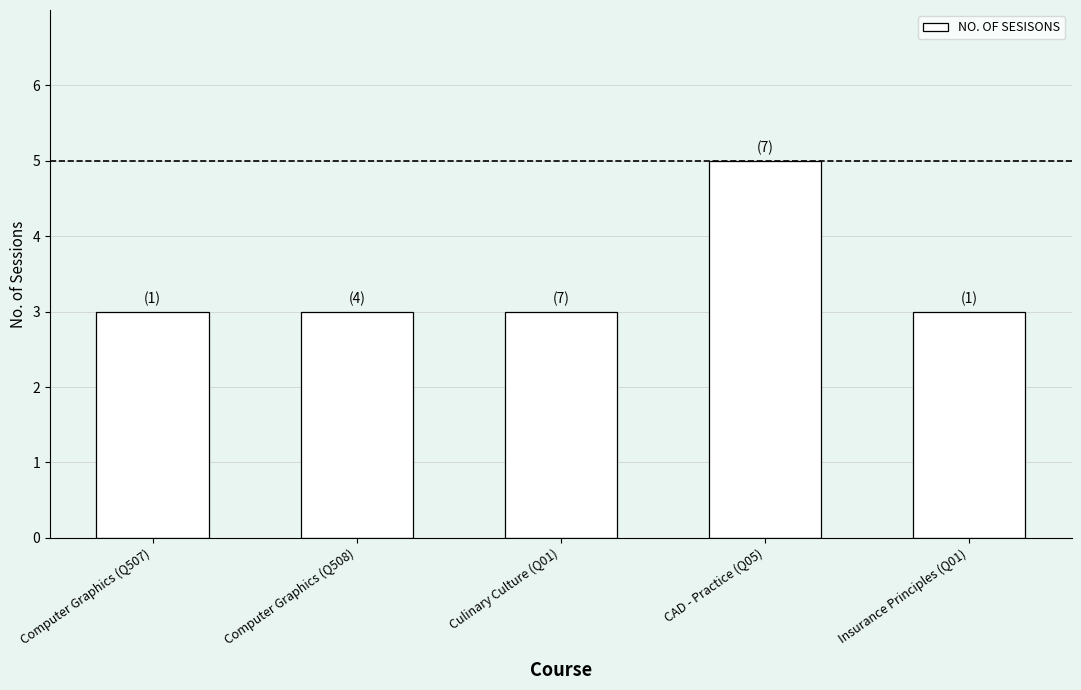

Reading left to right, transcribe all the data shown in this chart.

3	3	3	5	3